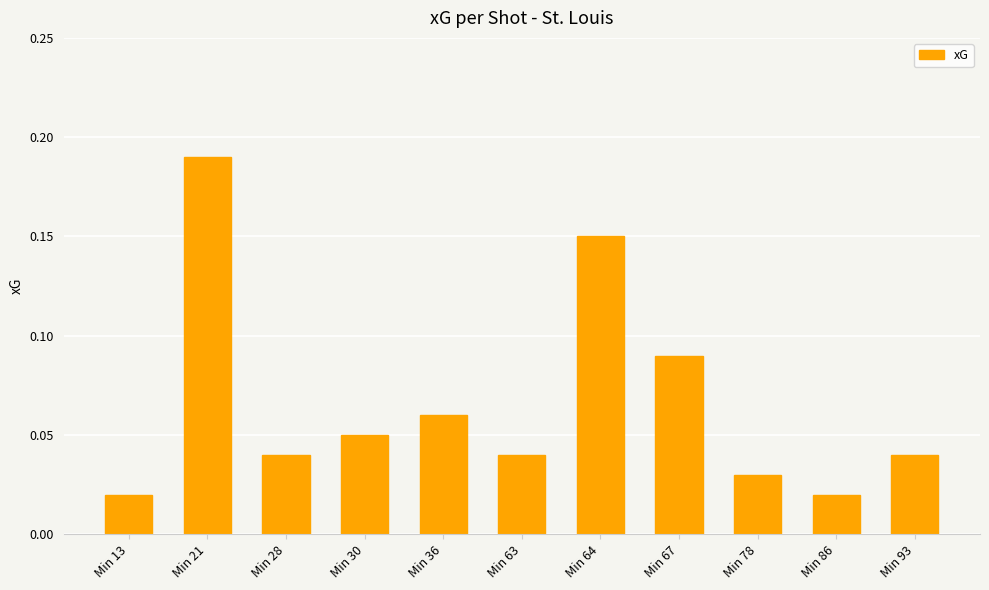

What is the change in value from Min 13 to Min 21?

+0.2